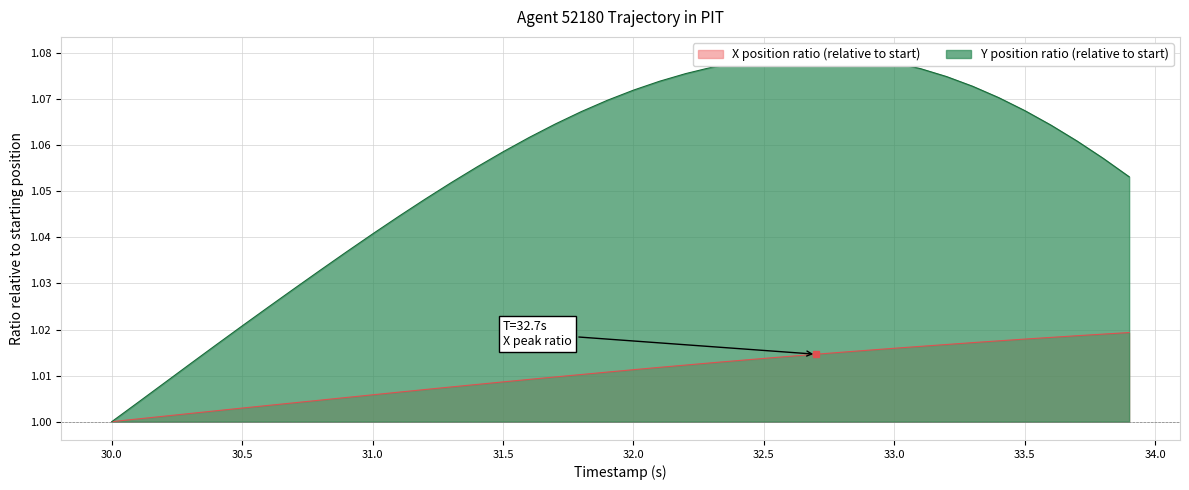

How many interior local peaks does the Y series have?

1